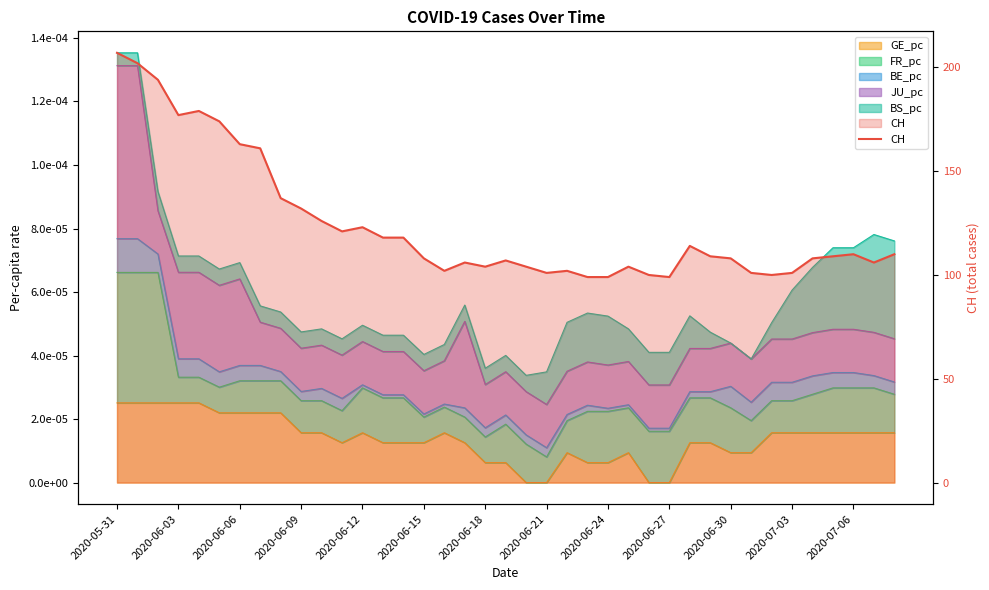

Does the chart have visible grid lines?

No